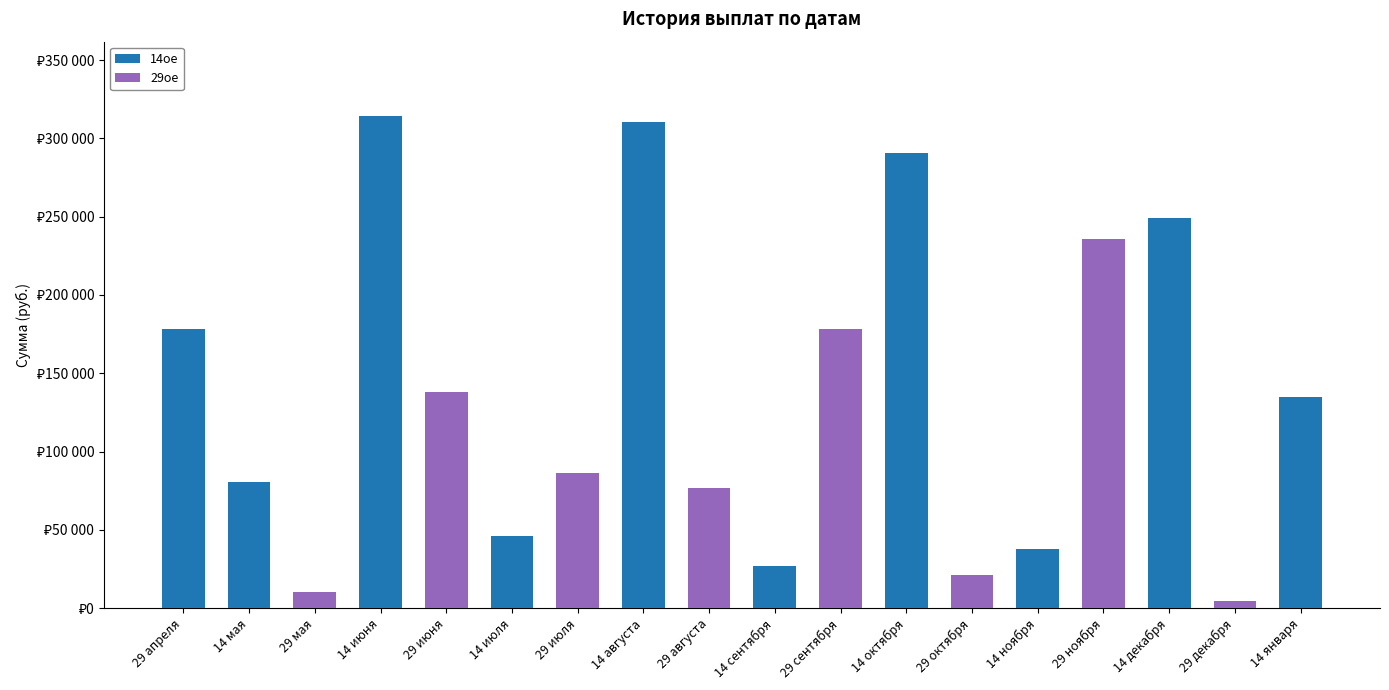

List the labels in order of 29ое value, smallest first.

29 апреля, 14 мая, 14 июня, 14 июля, 14 августа, 14 сентября, 14 октября, 14 ноября, 14 декабря, 14 января, 29 декабря, 29 мая, 29 октября, 29 августа, 29 июля, 29 июня, 29 сентября, 29 ноября